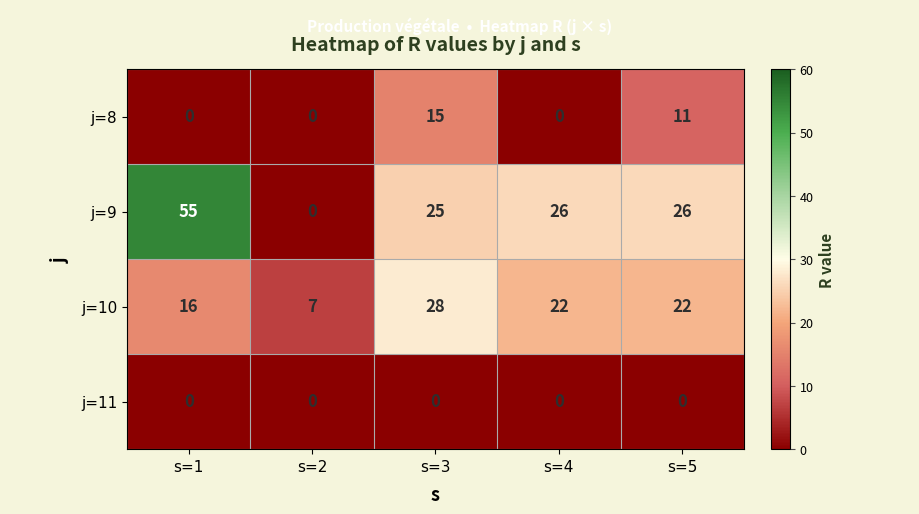

What is the difference between the j=9 values at s=4 and s=2?

26